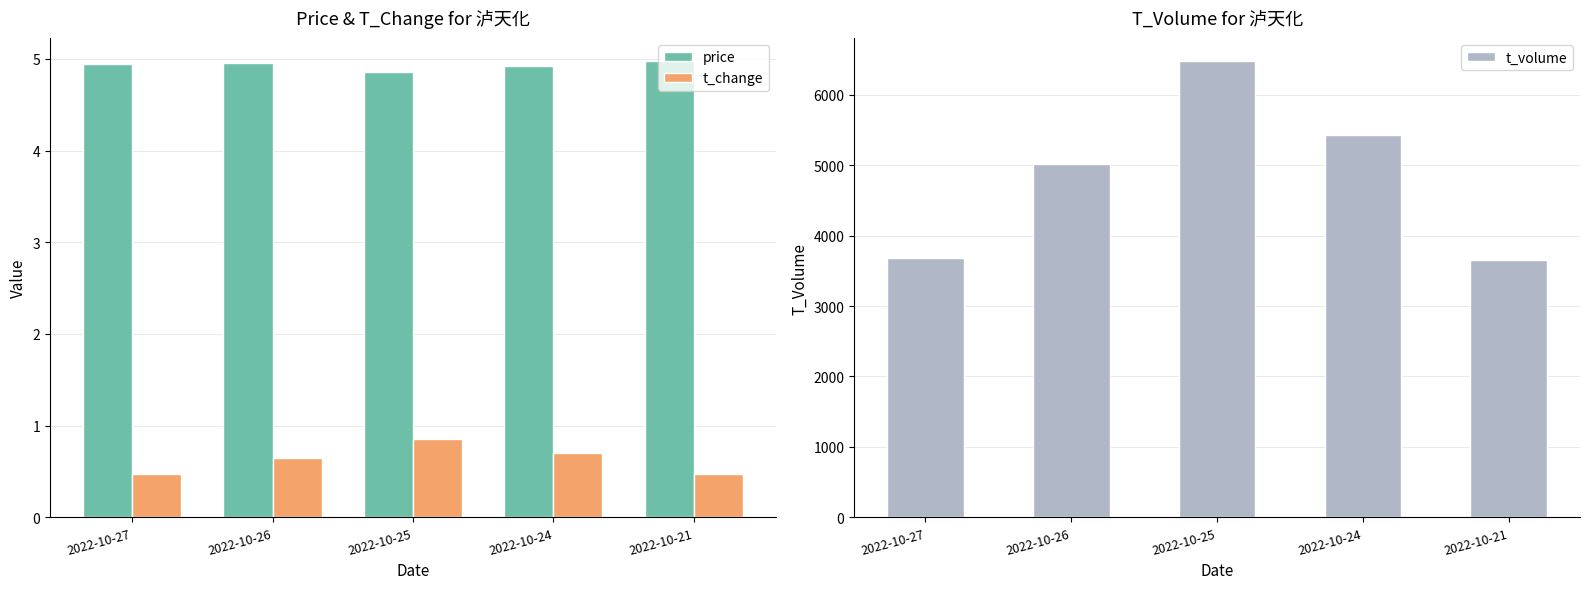

What is the average value of the price series?

4.9